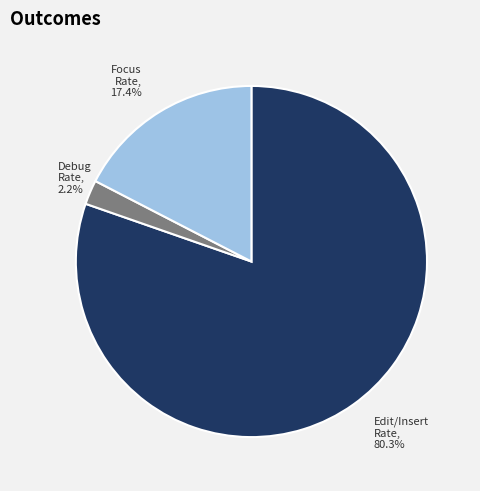

Which has a higher value, Edit/Insert Rate or Debug Rate?

Edit/Insert Rate